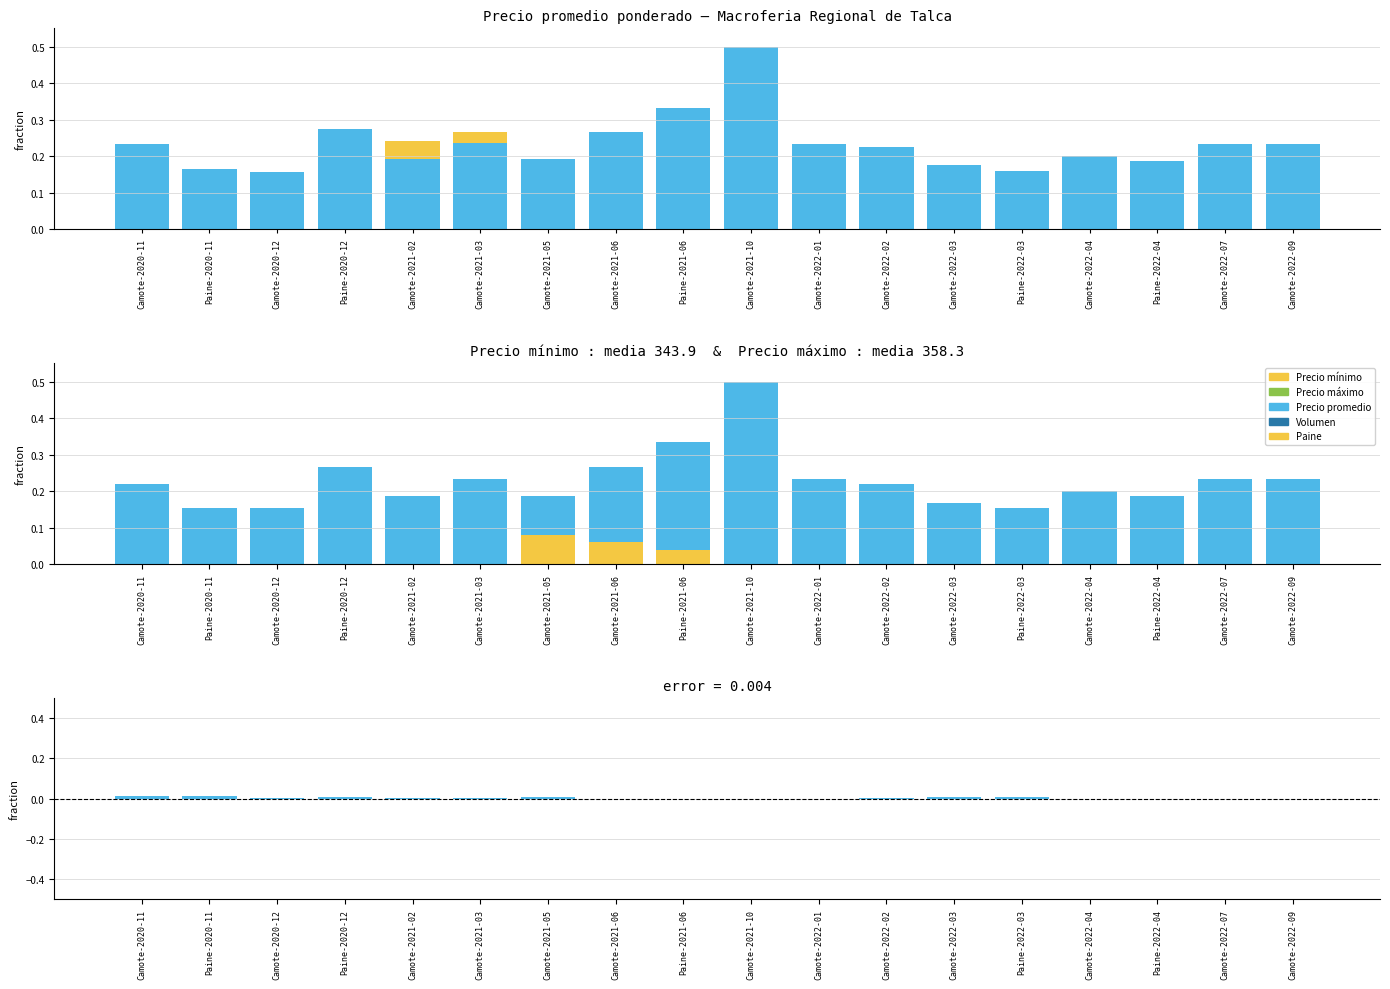

How many bars are there in each group?

2